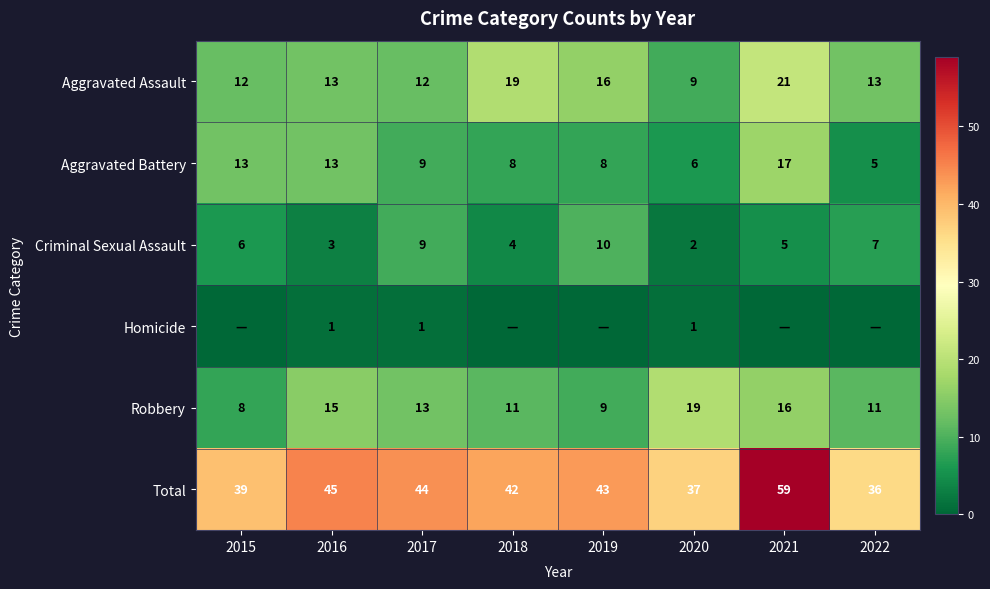

At 2020, list the series in order from smallest to largest.

Homicide, Criminal Sexual Assault, Aggravated Battery, Aggravated Assault, Robbery, Total